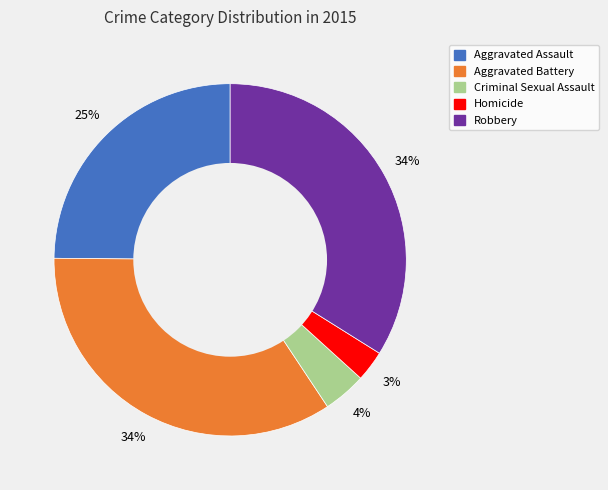

How many slices are in this pie chart?

5